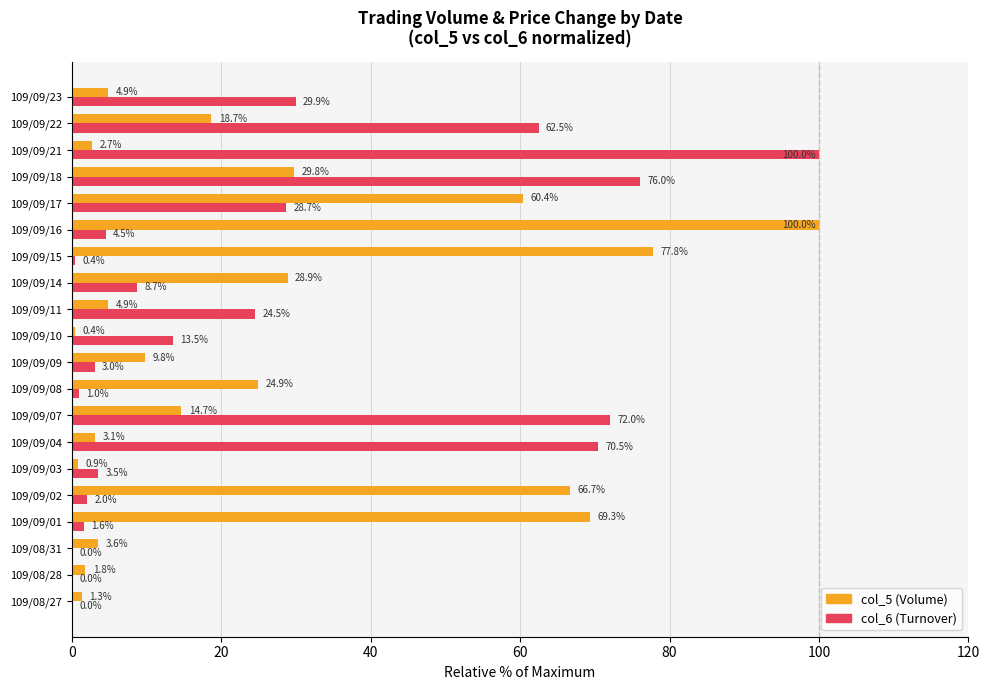

How many distinct data groups are displayed?

2